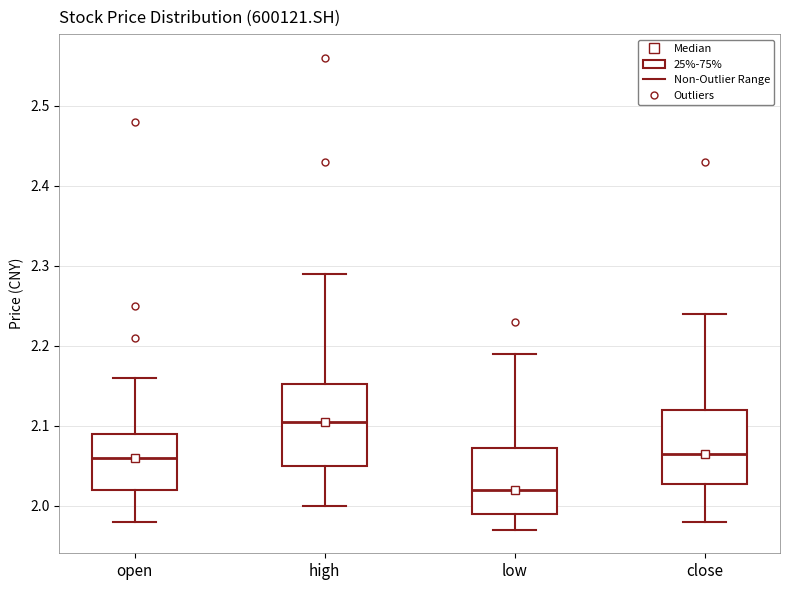

Reading left to right, read every box against the y-axis: the position of its median line, the range the box covers, and the ends of its whiskers. The values are not printed on the chart, so give them approximately, as read against the axis.

open: median 2.06, box 2.02 to 2.09, whiskers 1.98 to 2.16
high: median 2.11, box 2.05 to 2.15, whiskers 2.00 to 2.29
low: median 2.02, box 1.99 to 2.07, whiskers 1.97 to 2.19
close: median 2.07, box 2.03 to 2.12, whiskers 1.98 to 2.24